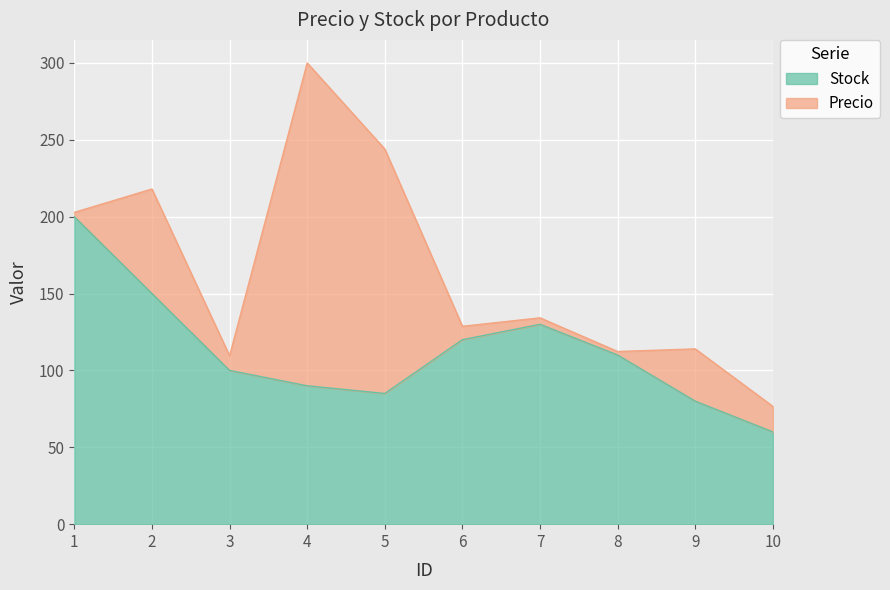

What is the change in value from 2 to 6?

-30